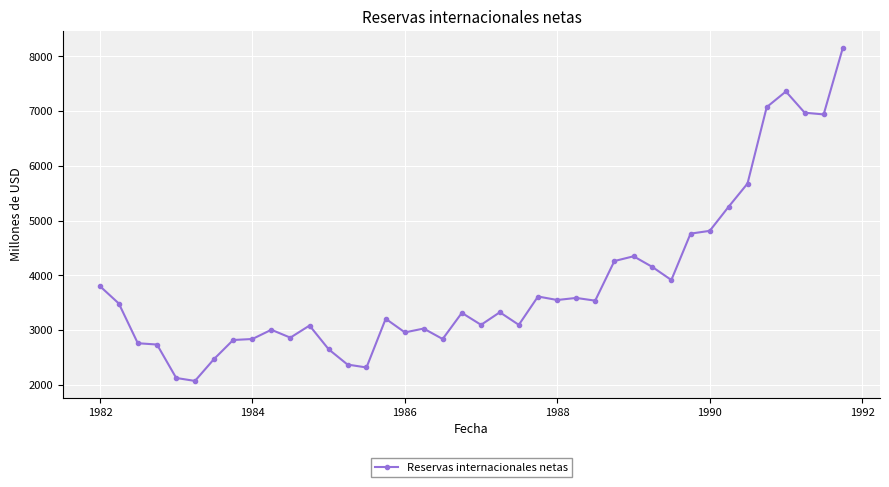

What is the value of the 30th point from the left?

4153